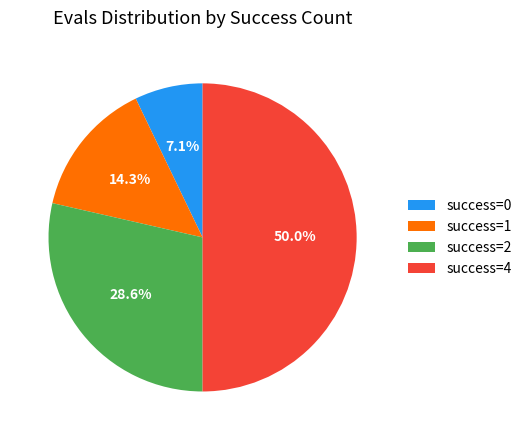

Is the sum of success=4 and success=2 greater than half?

Yes